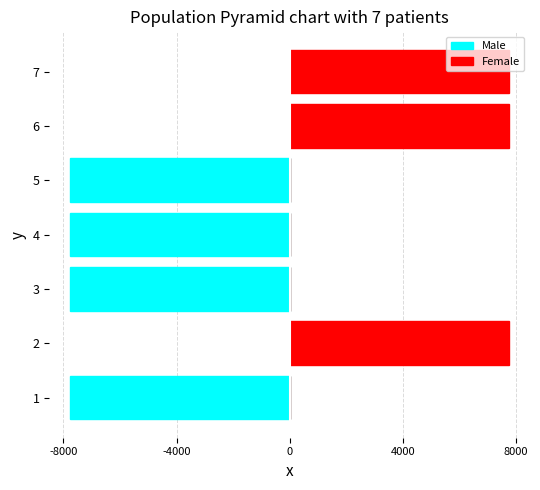

Read the Female value at 2, to the nearest 100.

7800